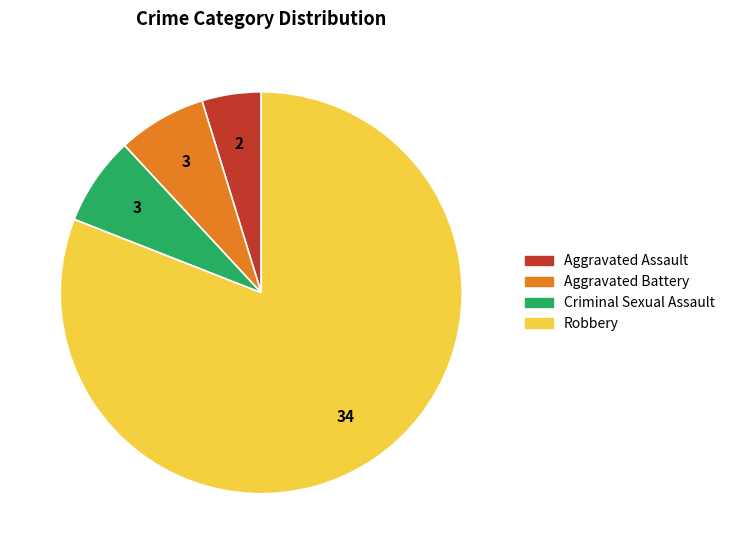

Between Aggravated Battery and Robbery, which is larger?

Robbery